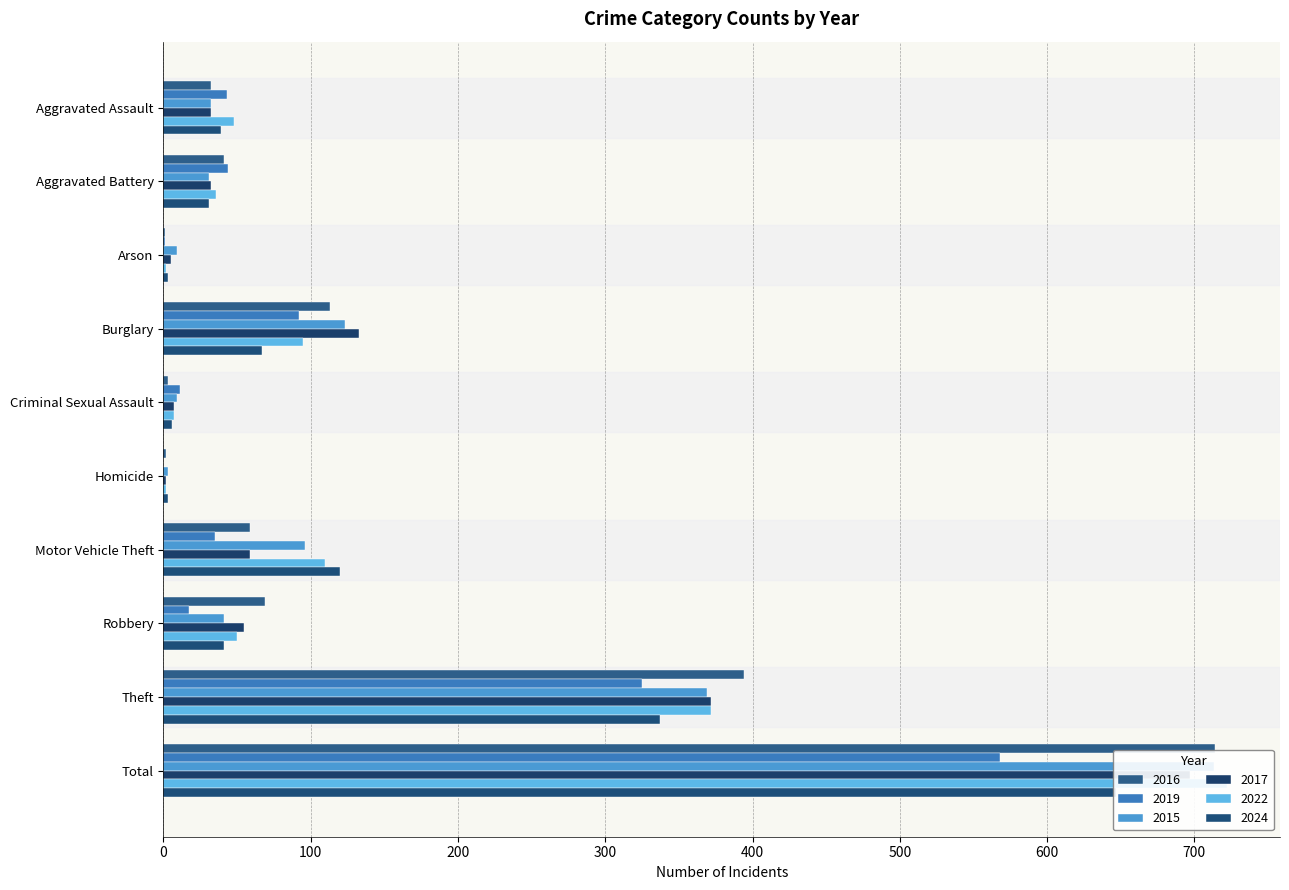

What is the label of the 5th bar from the left?

Criminal Sexual Assault